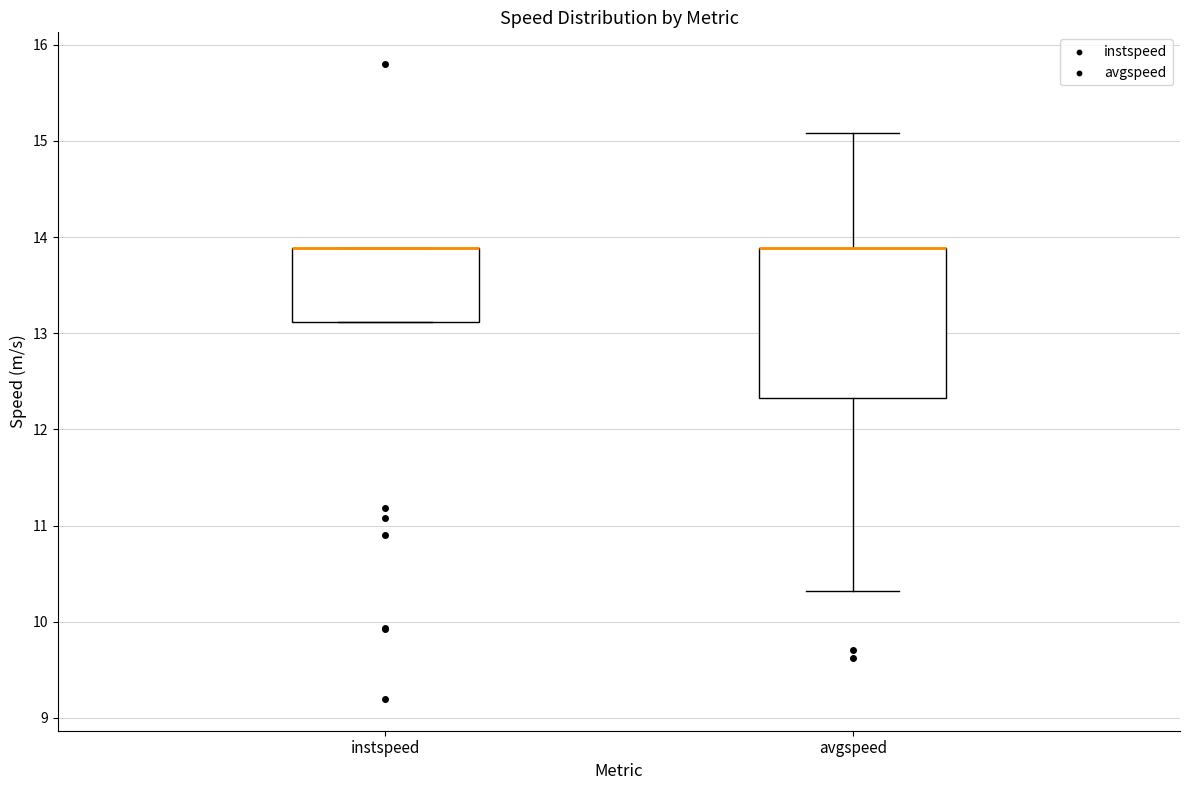

Reading left to right, transcribe this box plot: for each box, give where its median line is, the range the box spans, and where its two whiskers end, as read against the y-axis. The values are not printed on the chart, so give them approximately, as read against the axis.

instspeed: median 13.9 (drawn on the box's upper edge), box 13.1 to 13.9, whiskers 13.1 to 13.9
avgspeed: median 13.9 (drawn on the box's upper edge), box 12.3 to 13.9, whiskers 10.3 to 15.1